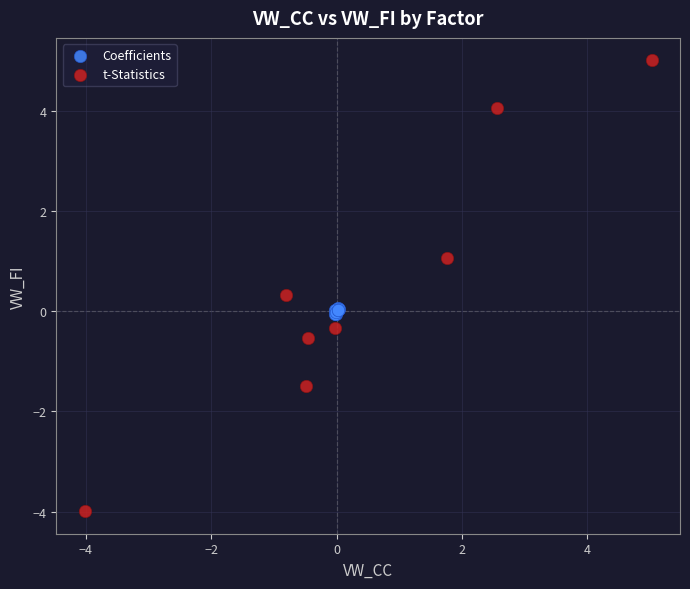

Which series contains the highest Y value?

t-Statistics